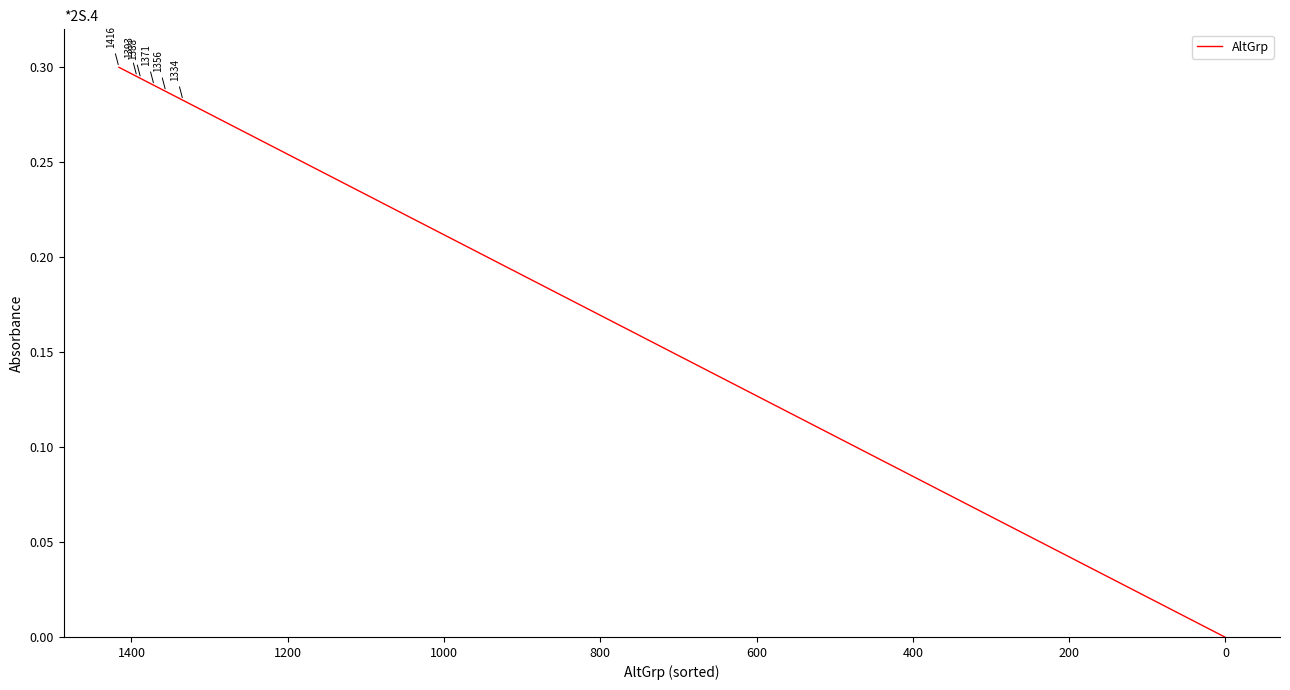

What is the value of the 10th point from the left?

0.2